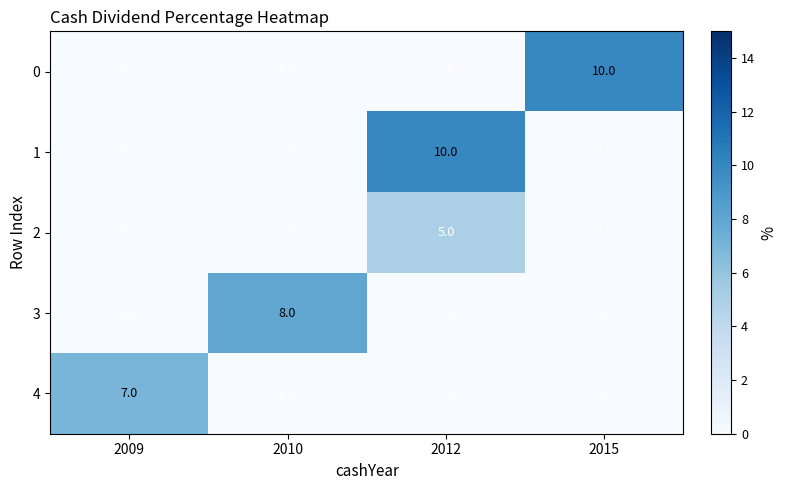

The value of 3 at 2010 is 8. True or false?

True